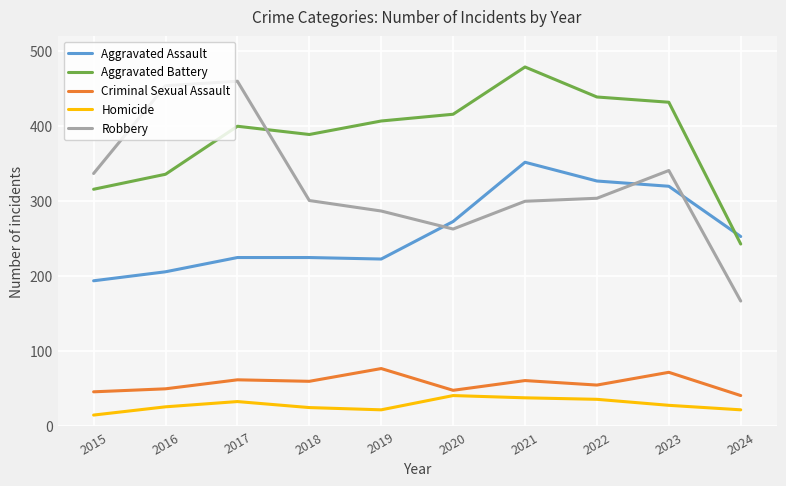

What is the difference between the maximum and minimum values in the Robbery series?

293